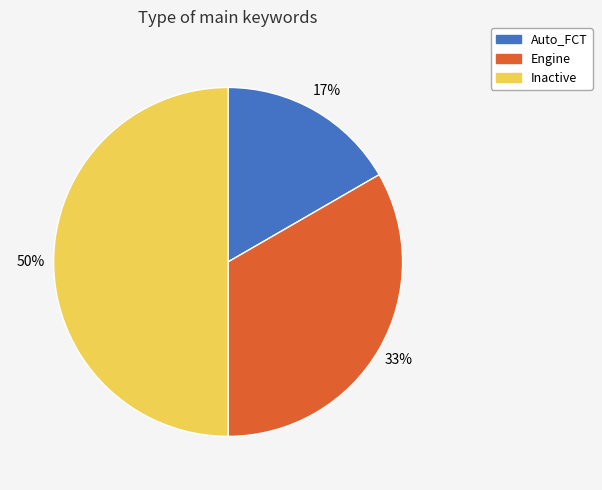

Rank the categories by value from lowest to highest.

Auto_FCT, Engine, Inactive